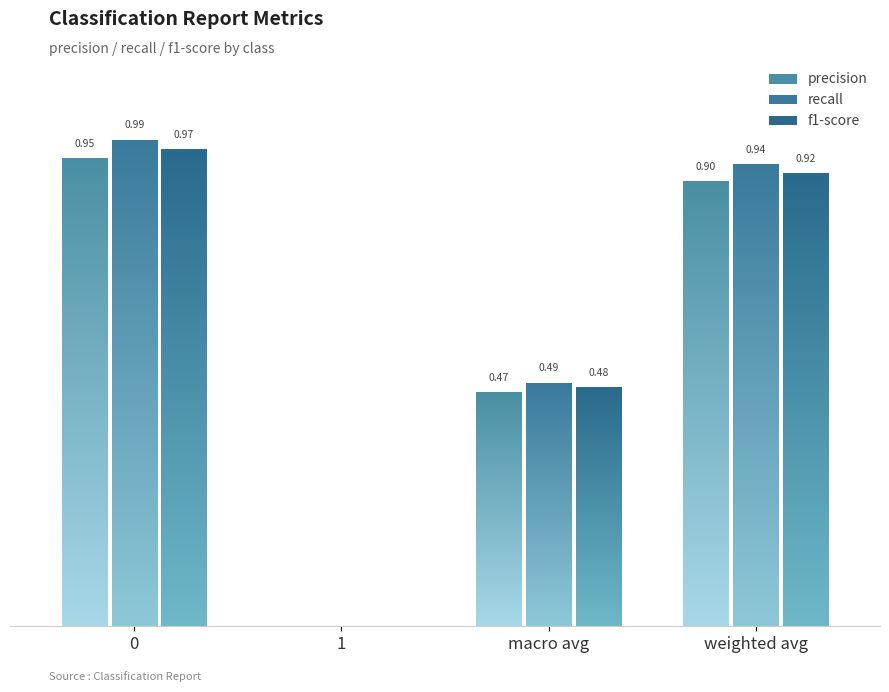

At how many categories does at least one series exceed 0?

3